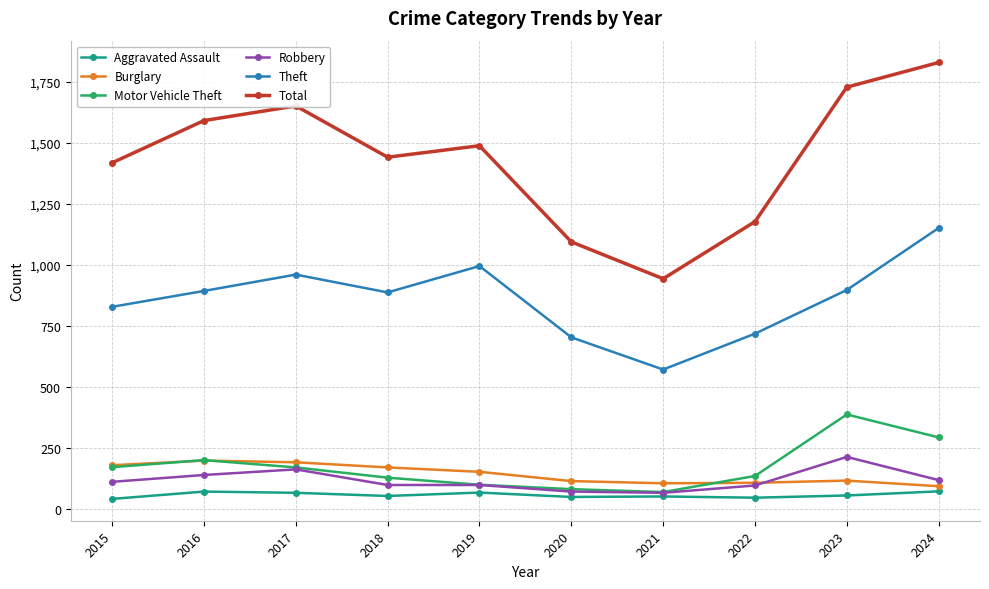

What is the difference between the second highest and minimum values in the Theft series?

424